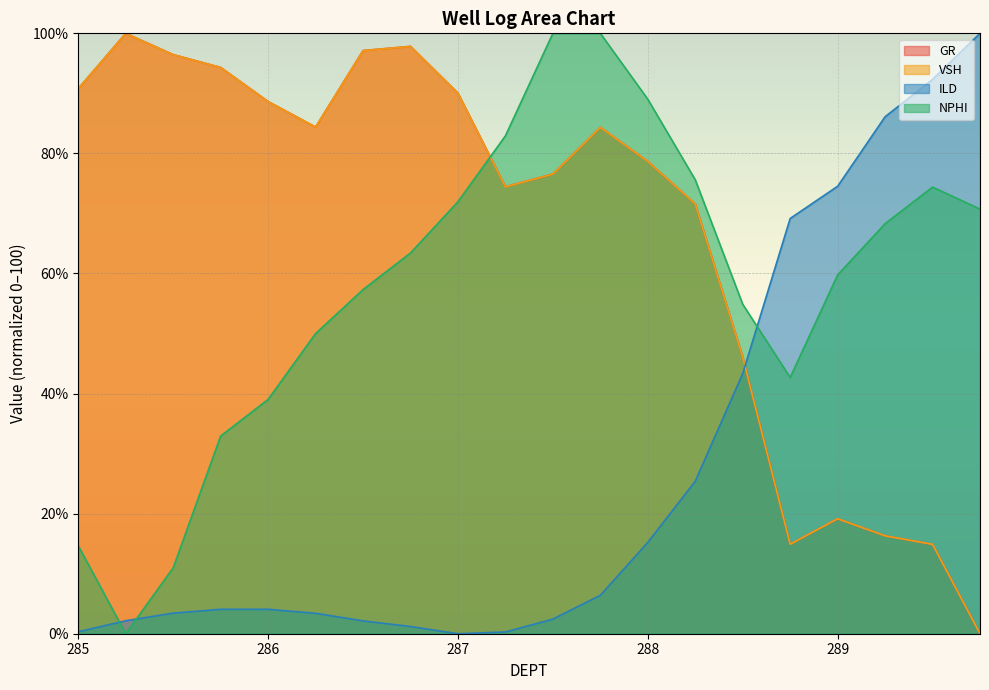

What is the label of the 11th point from the left?

287.5